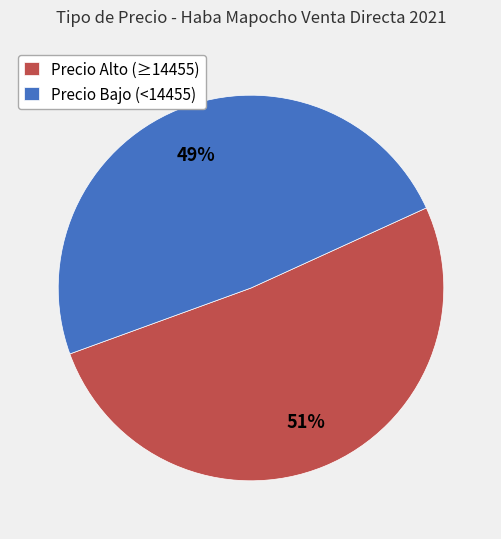

Count the number of slices in the pie.

2